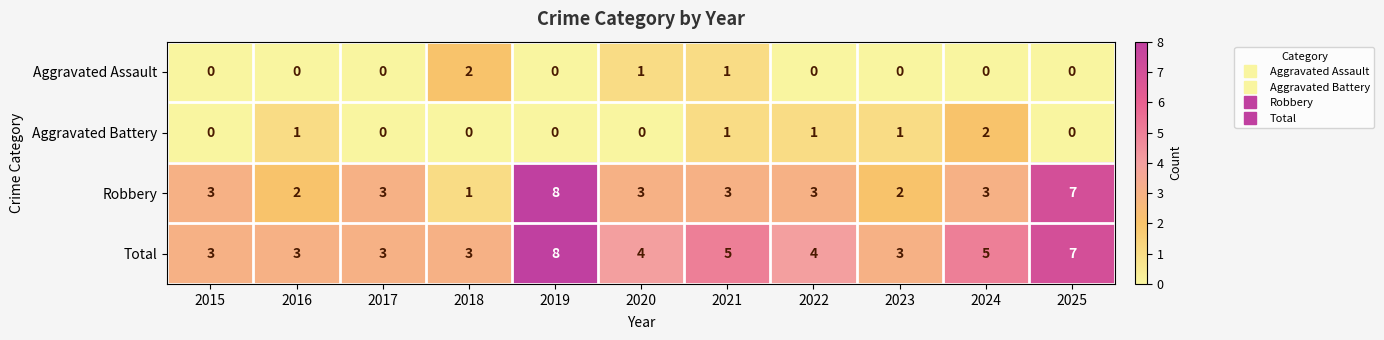

At which category is the sum across all series the highest?

2019